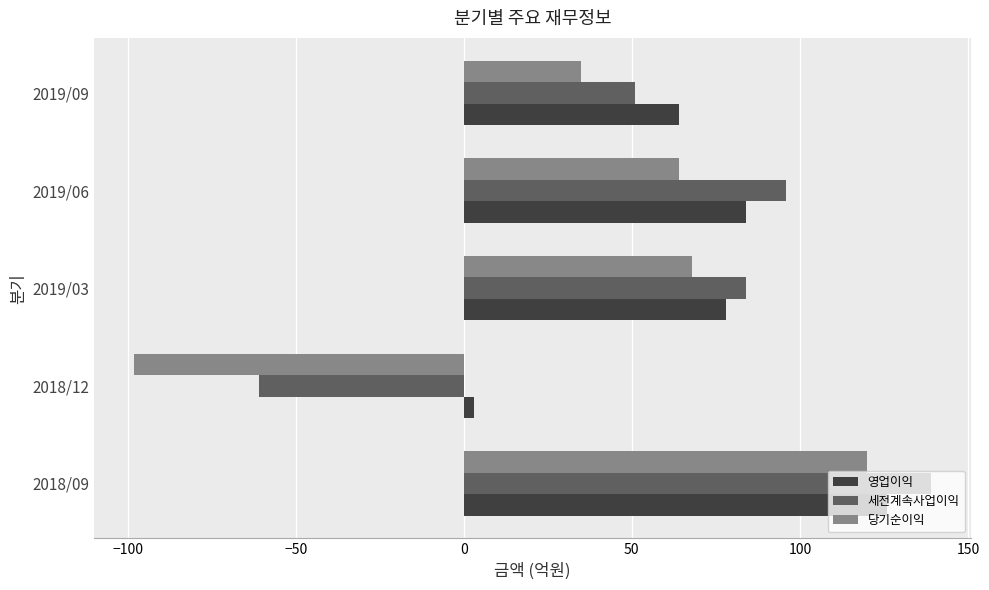

Is it true that 세전계속사업이익 equals 139 at 2018/09?

True